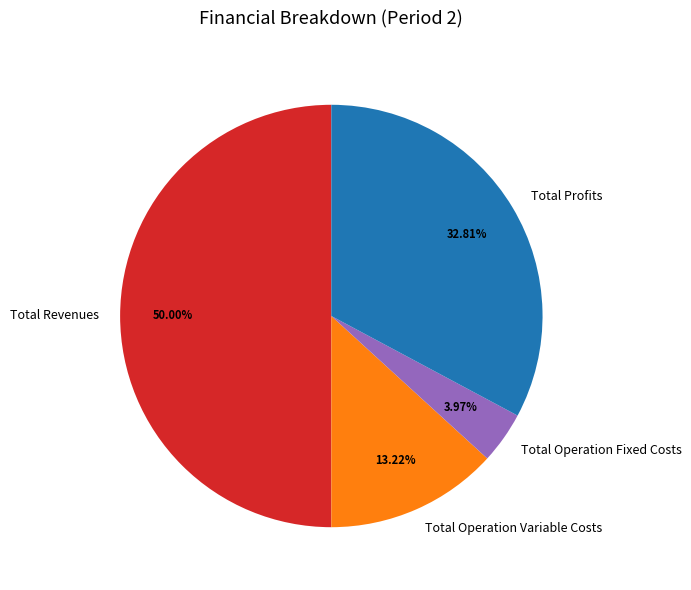

The Total Operation Variable Costs slice represents 27% of the pie. True or false?

False